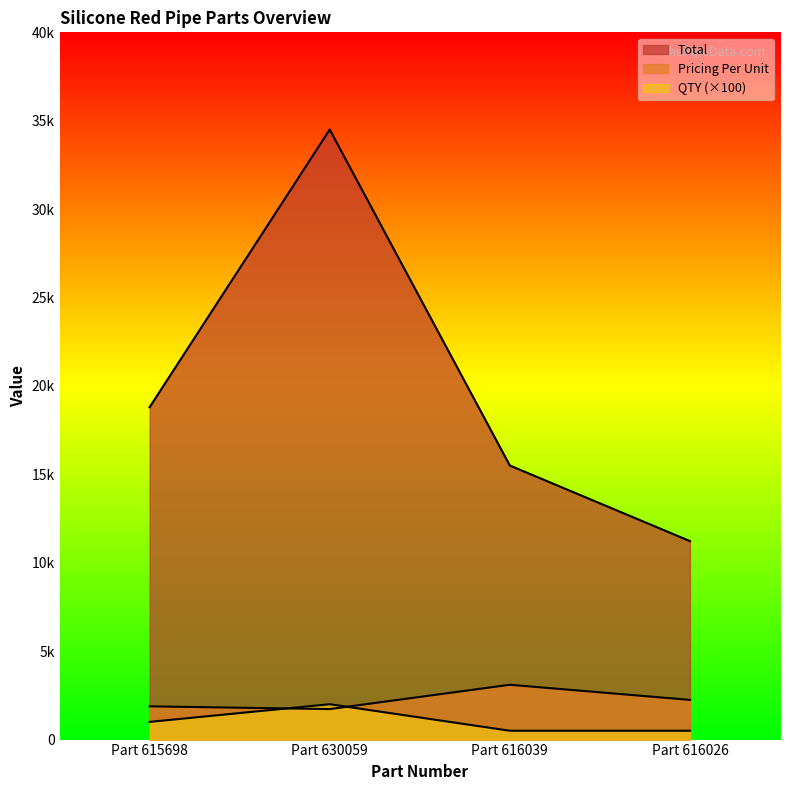

The Pricing Per Unit series shows 3100 at Part 616039. True or false?

True